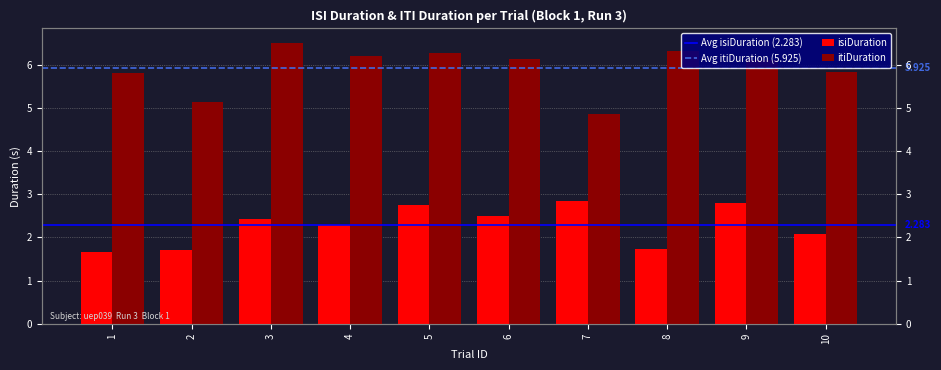

Reading left to right, extract all data points from this chart.

isiDuration: 1.7	1.7	2.4	2.3	2.8	2.5	2.8	1.7	2.8	2.1
itiDuration: 5.8	5.2	6.5	6.2	6.3	6.1	4.9	6.3	6.1	5.8